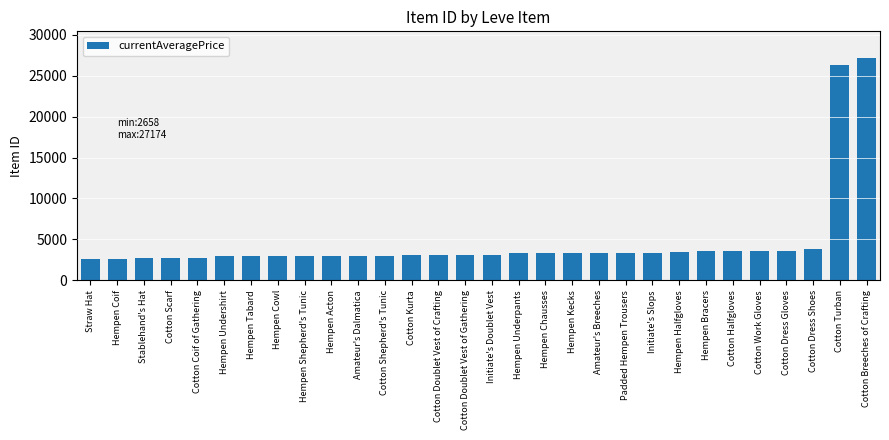

The value at Cotton Turban is 26304. True or false?

True